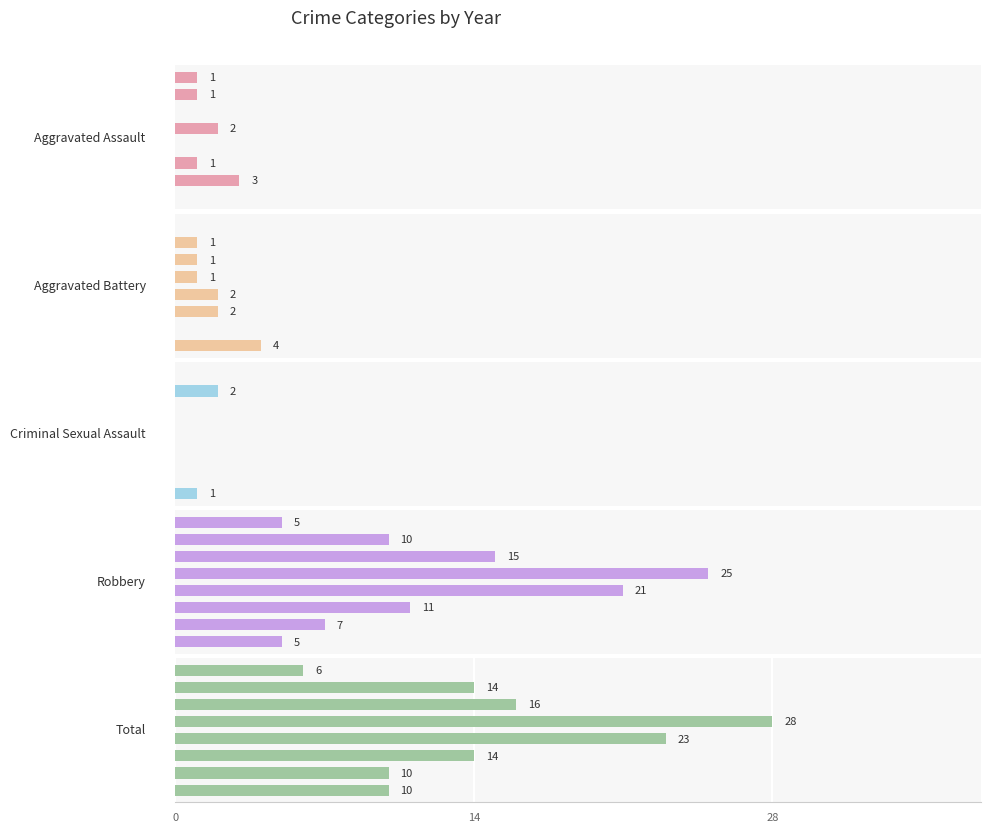

How many values in the Total series are below 14?

3